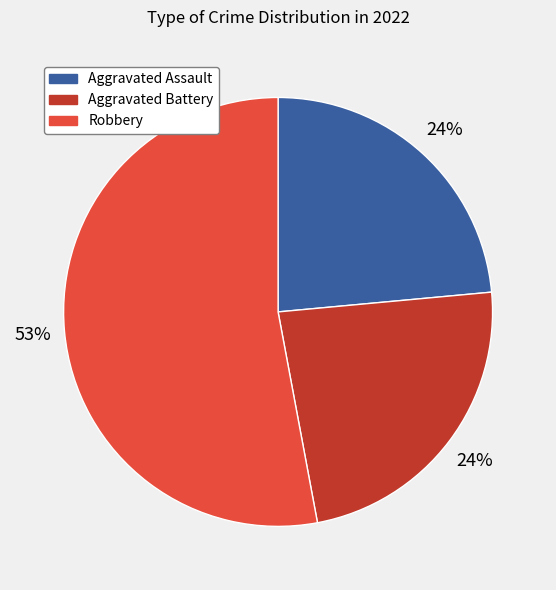

To the nearest percent, what is the difference between the largest and smallest slice percentages?

29%